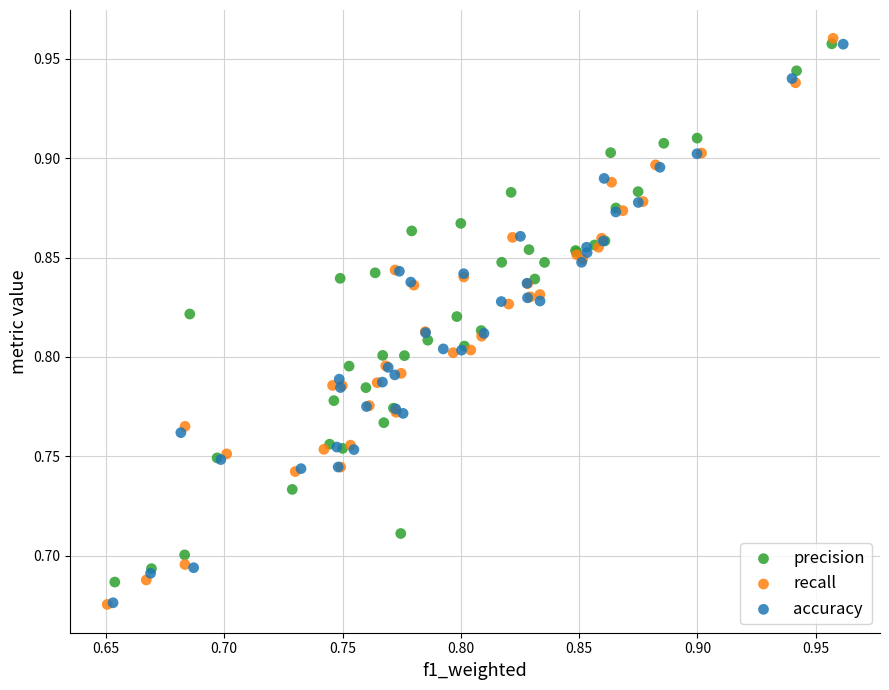

Which series has the largest Y range (max minus min)?

recall